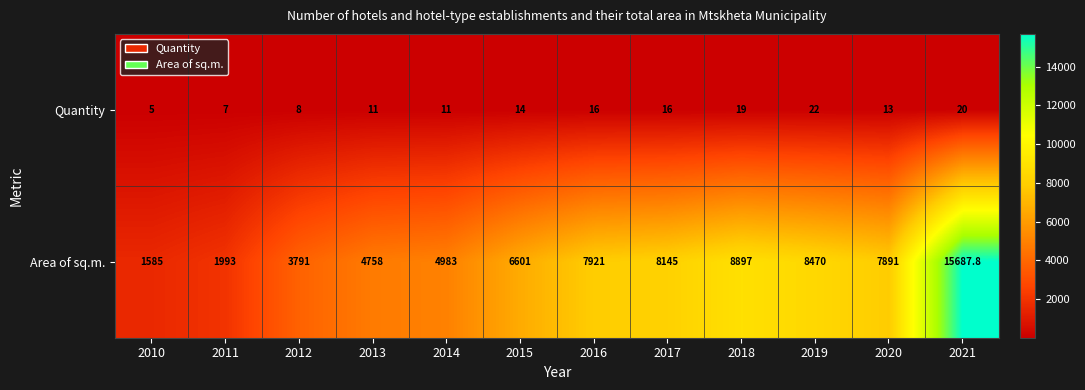

How many values in the Quantity series are below 14?

6